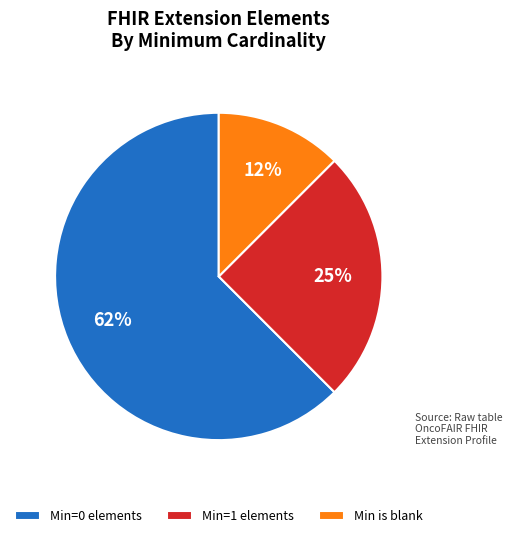

Count the number of slices in the pie.

3